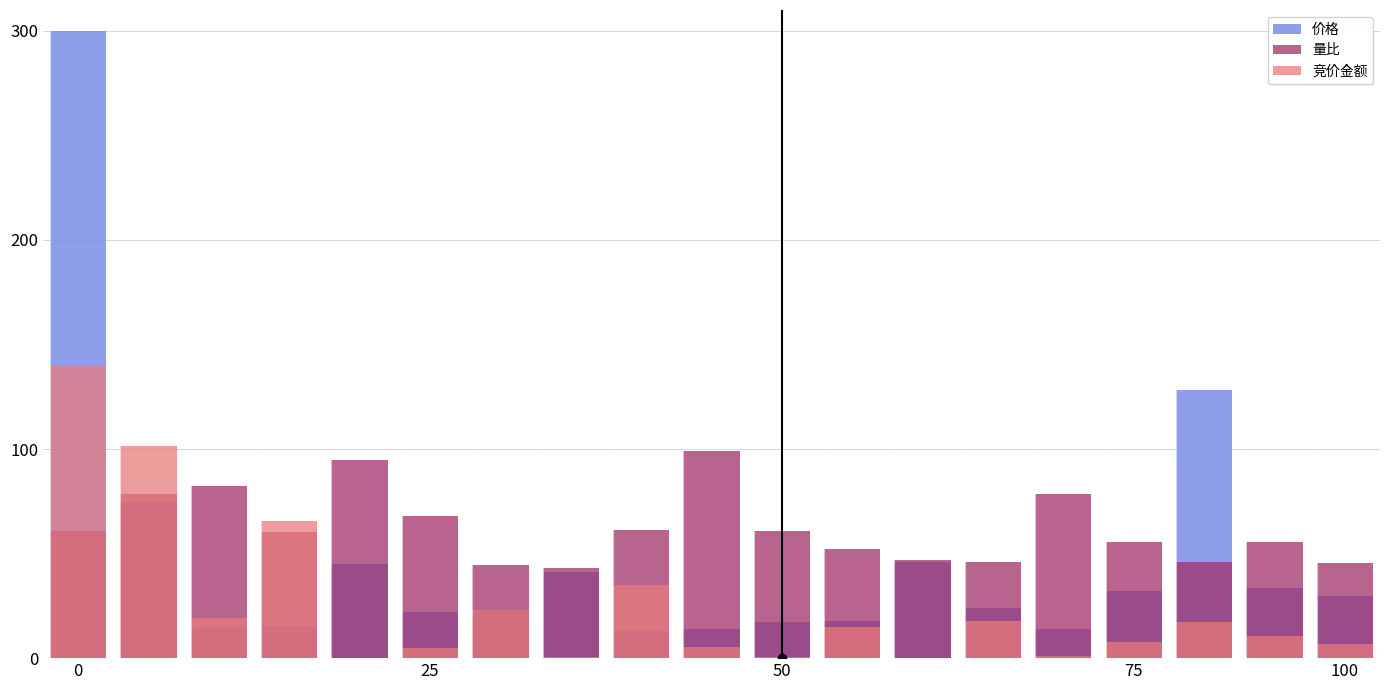

What is the difference between the maximum and minimum values in the 价格 series?

286.9